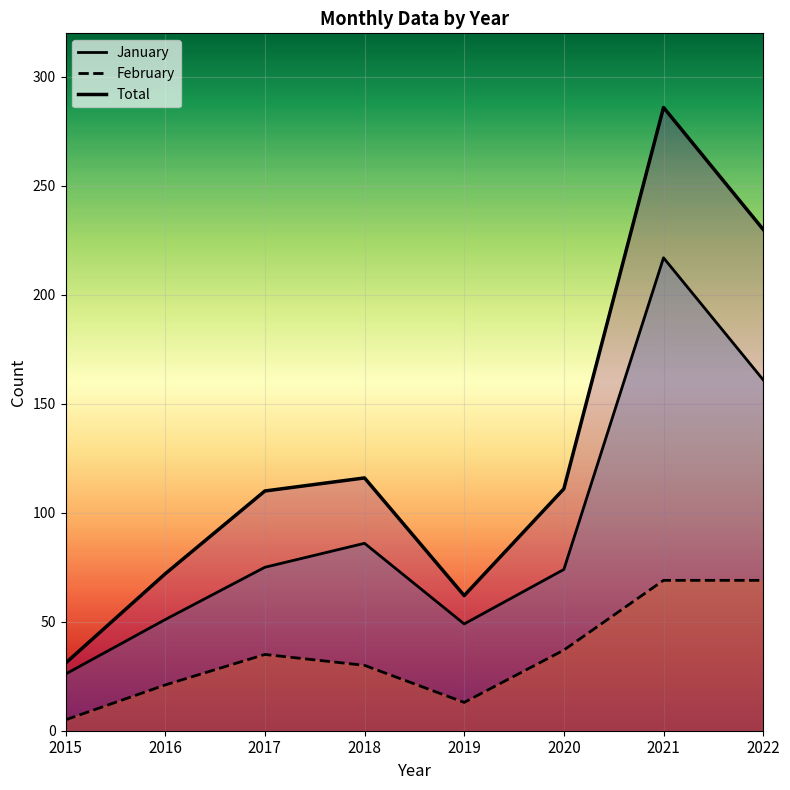

What is the greatest value displayed?

286